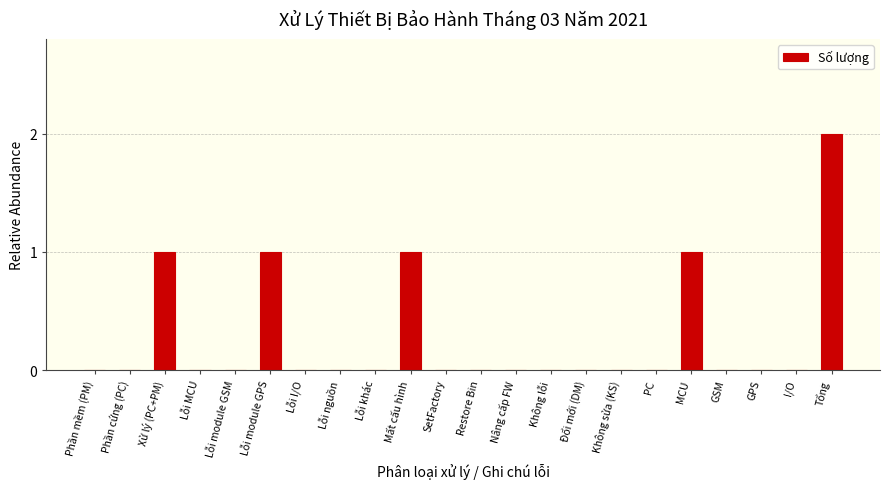

Reading right to left, extract all data points from this chart.

Tổng=2	I/O=0	GPS=0	GSM=0	MCU=1	PC=0	Không sửa (KS)=0	Đổi mới (DM)=0	Không lỗi=0	Nâng cấp FW=0	Restore Bin=0	SetFactory=0	Mất cấu hình=1	Lỗi khác=0	Lỗi nguồn=0	Lỗi I/O=0	Lỗi module GPS=1	Lỗi module GSM=0	Lỗi MCU=0	Xử lý (PC+PM)=1	Phần cứng (PC)=0	Phần mềm (PM)=0